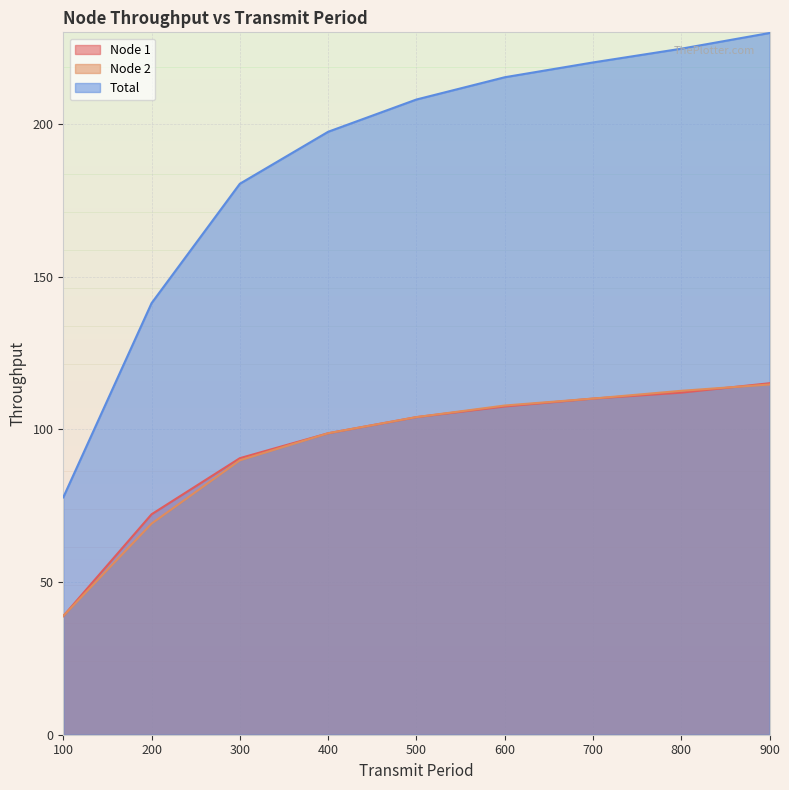

True or false: Node 1 has more than 2 interior local peaks.

False